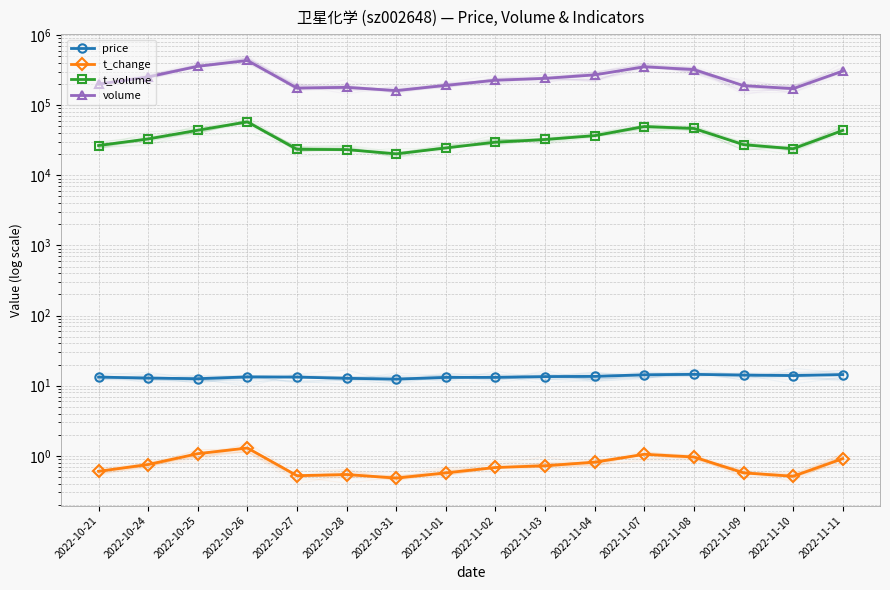

What is the sum of the volume values at 2022-11-09 and 2022-10-31?

352459.0